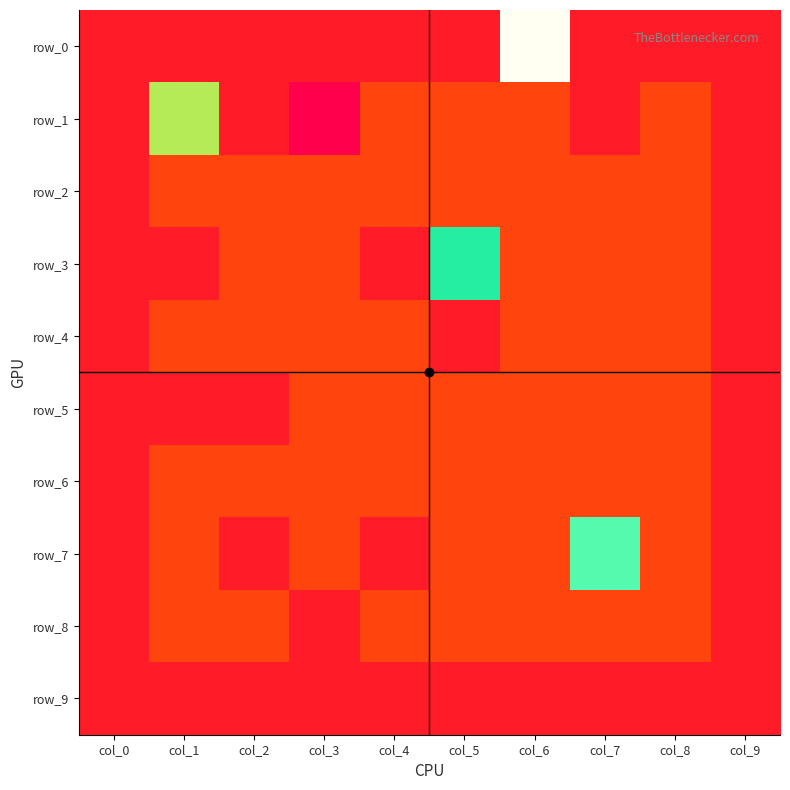

Where is row_6 nearest to the value 0?

col_1